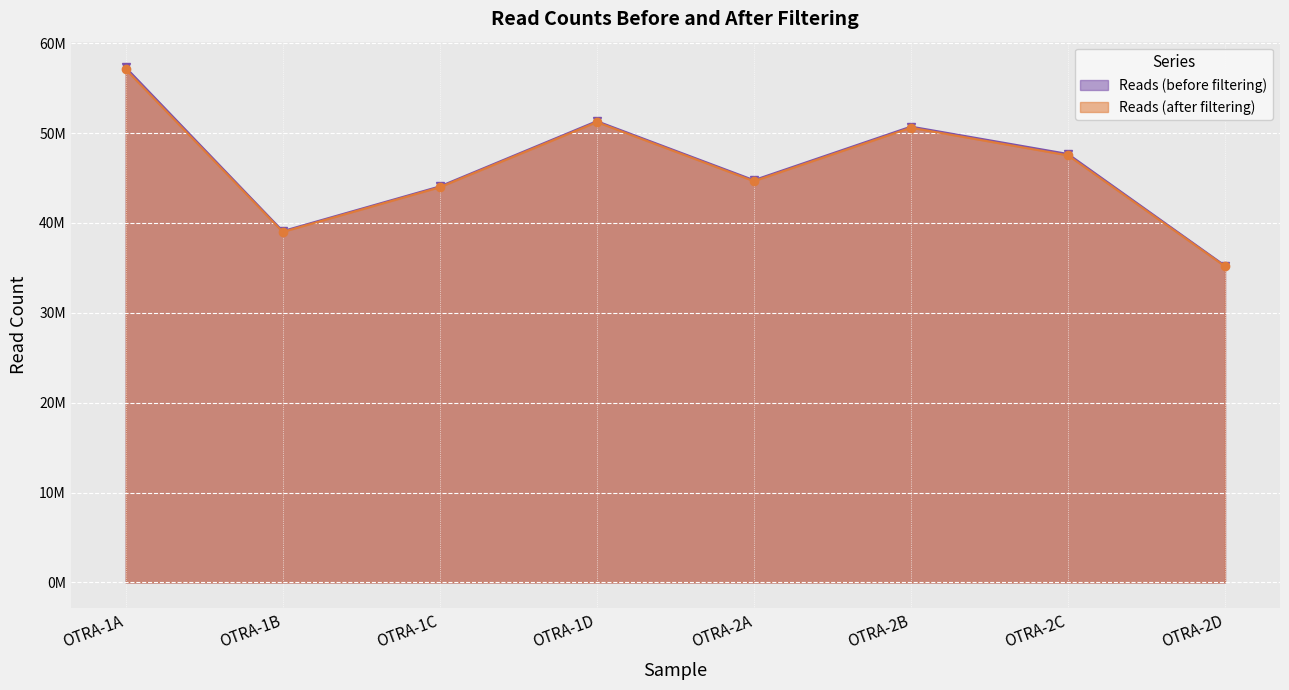

Which category has the highest value in the Reads (before filtering) series?

OTRA-1A